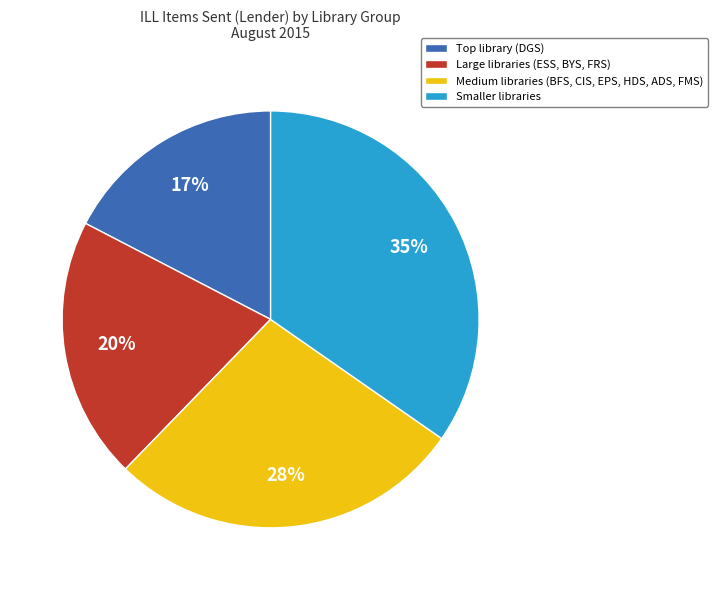

What is the smallest slice in the pie chart?

Top library (DGS)